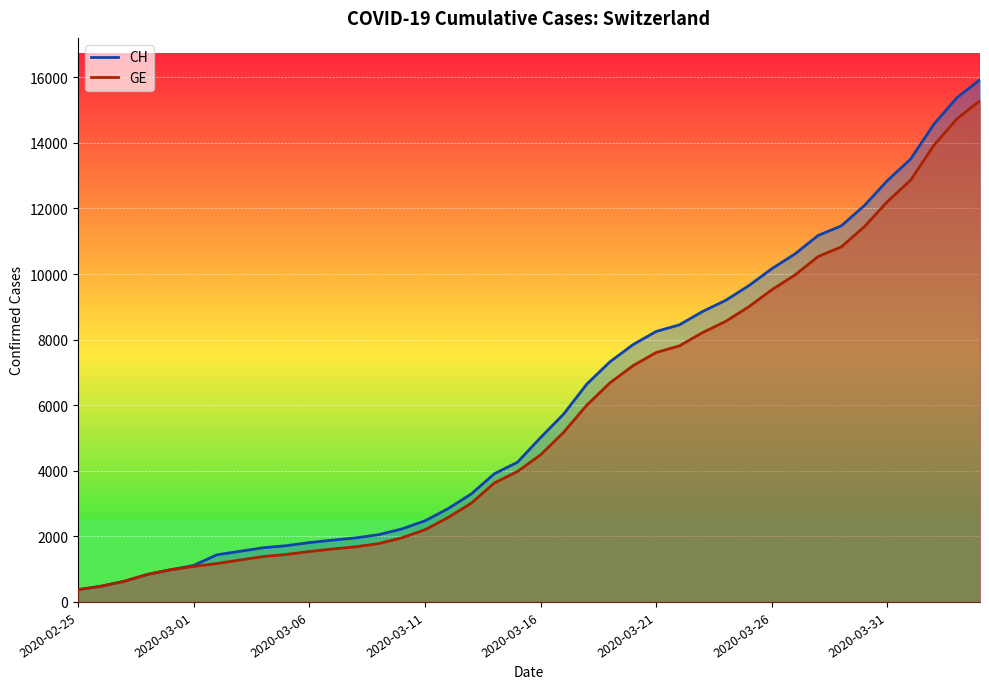

The CH series shows 7323 at 2020-03-19. True or false?

True